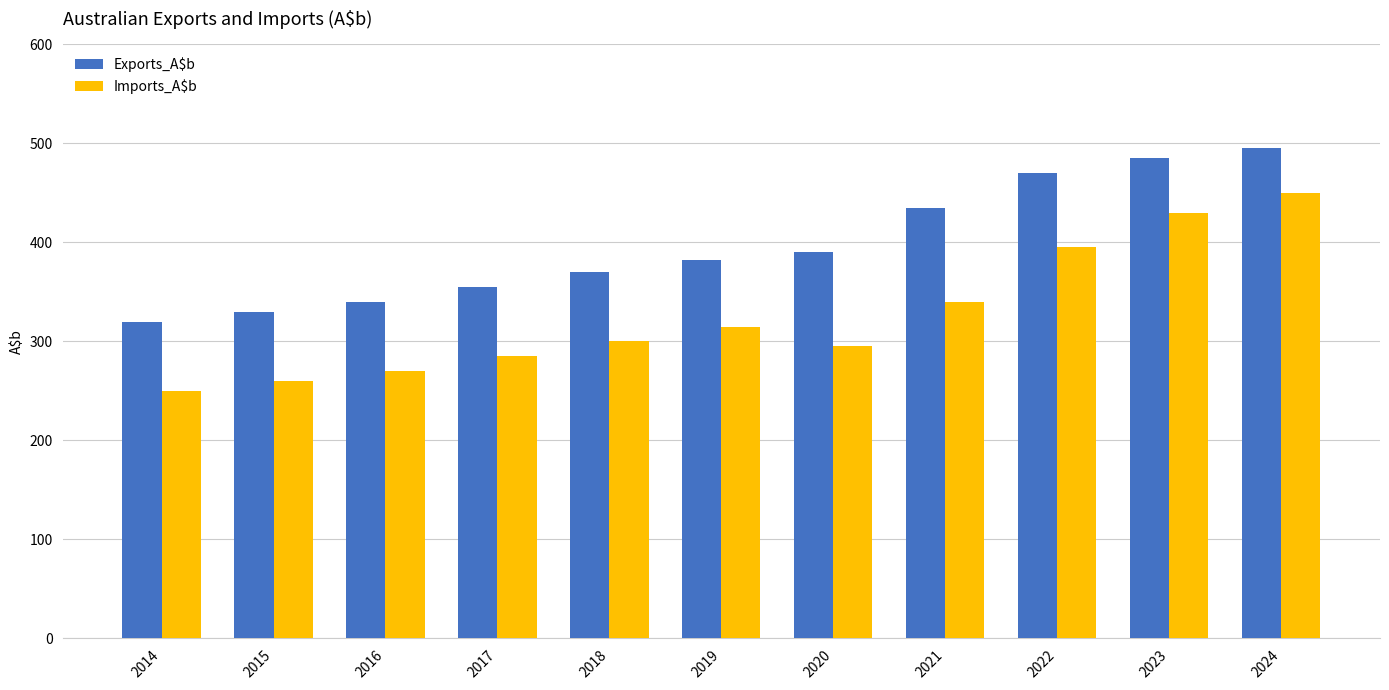

Rank the categories by Exports_A$b value from highest to lowest.

2024, 2023, 2022, 2021, 2020, 2019, 2018, 2017, 2016, 2015, 2014